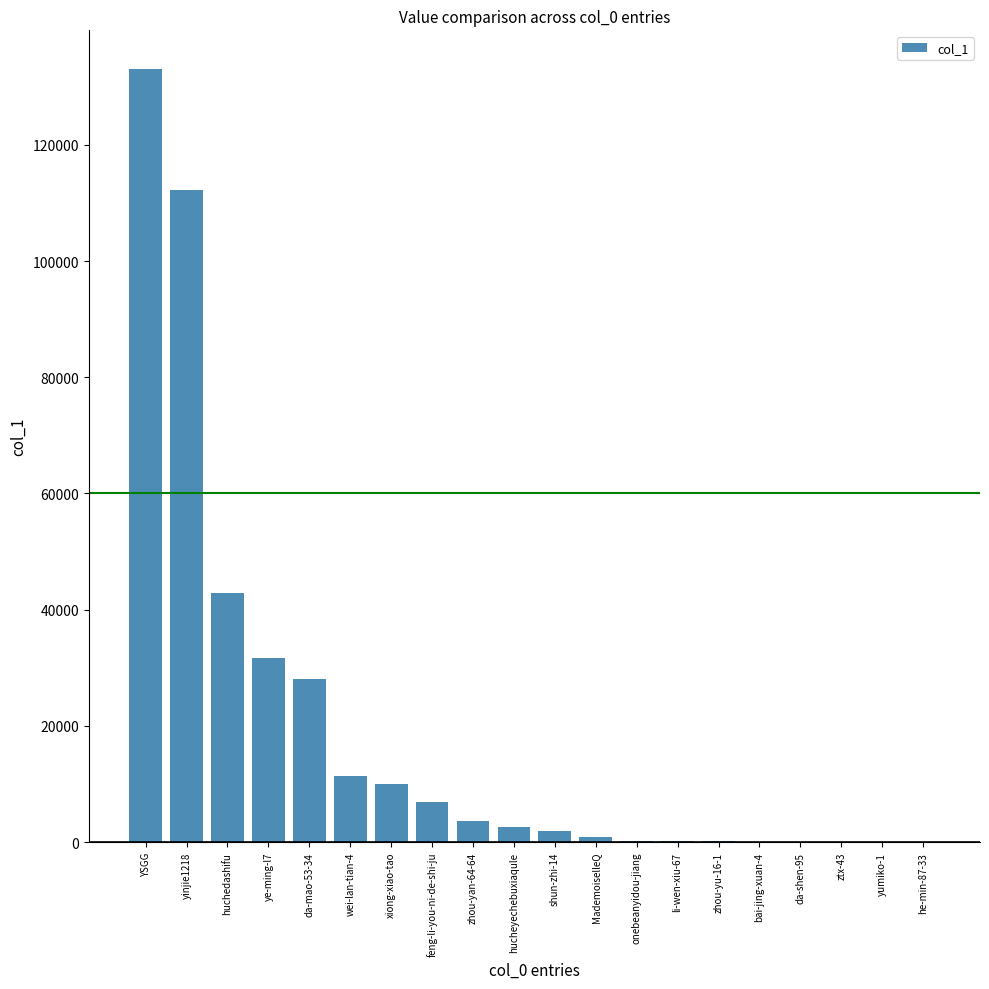

What is the maximum value shown in the chart?

133036